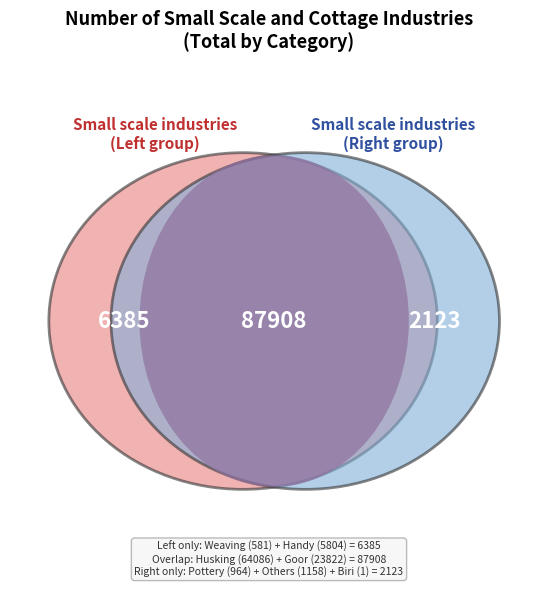

Does Handy represent more than half of the total?

No